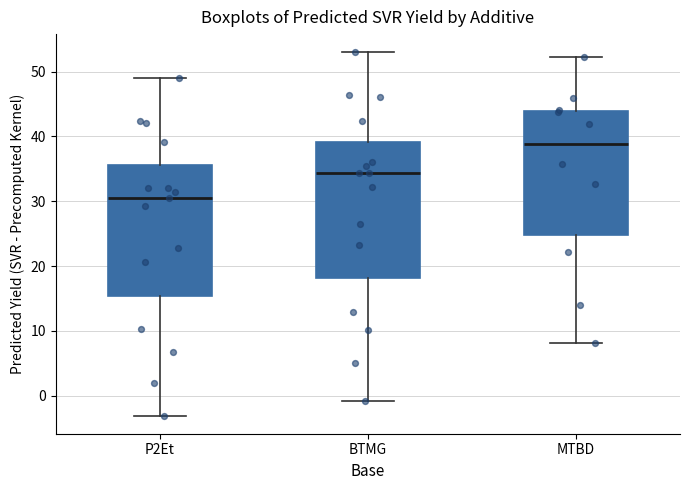

Which box has the highest median line?

MTBD